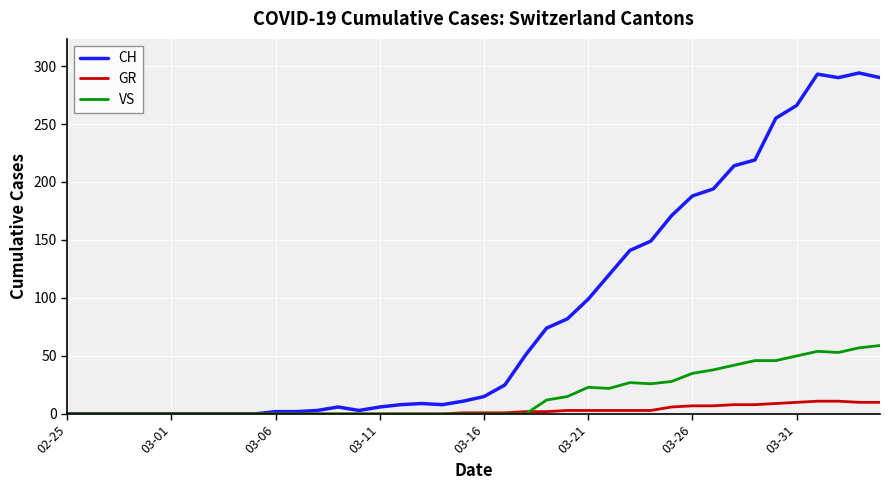

Is this an area chart (filled region under the line)?

No